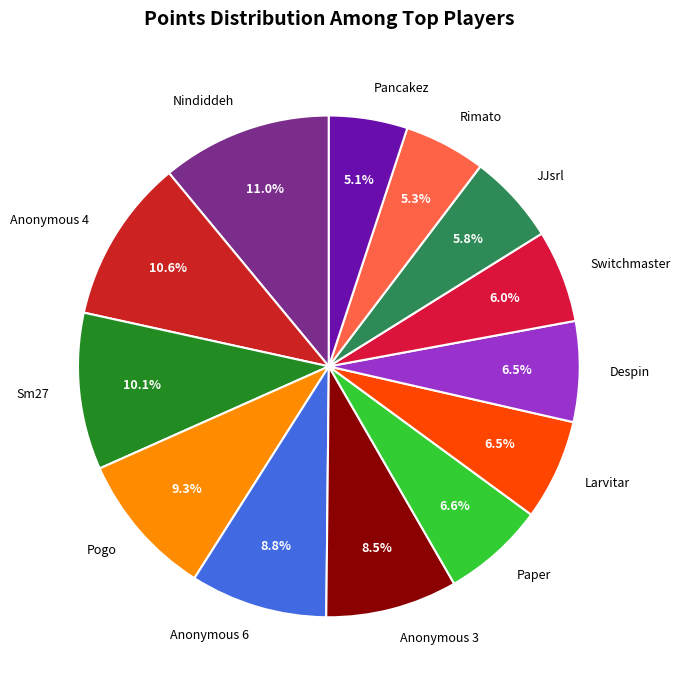

Which has a higher value, Anonymous 3 or Anonymous 4?

Anonymous 4